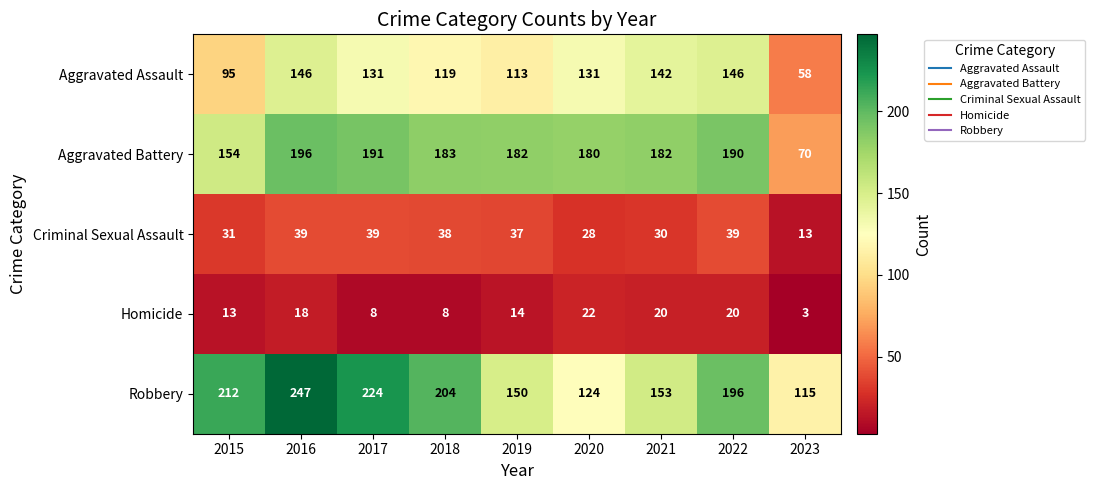

Between 2020 and 2023, which series saw the biggest shift?

Aggravated Battery